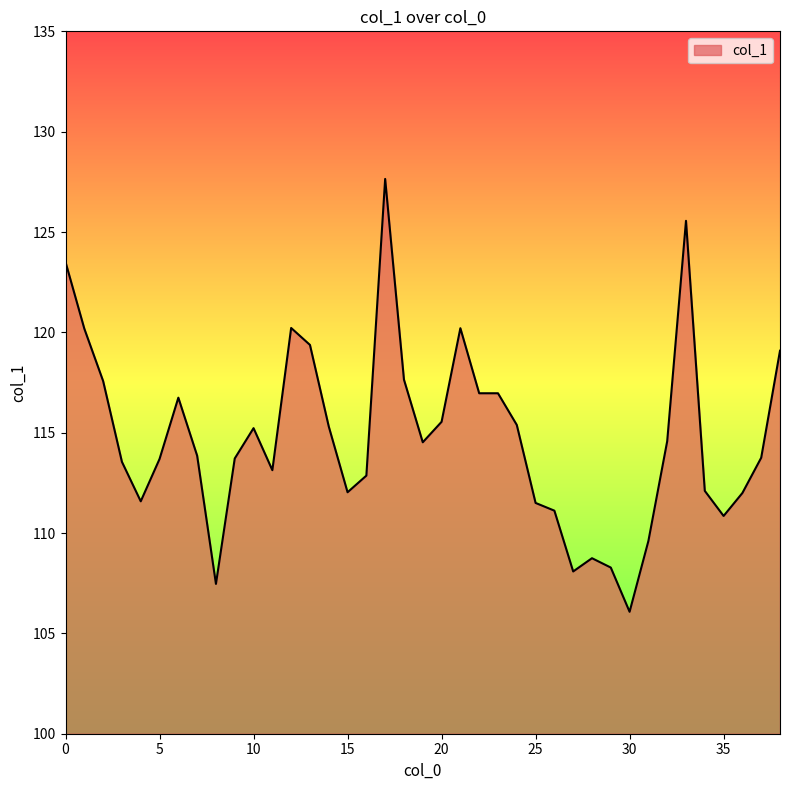

What is the minimum value shown in the chart?

106.1